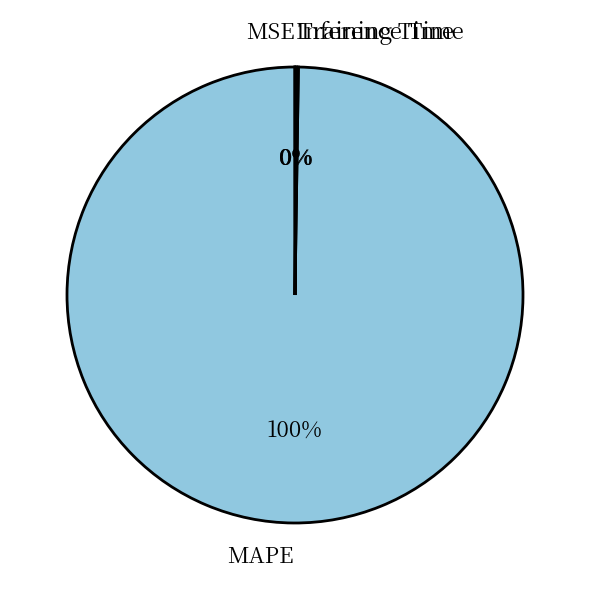

True or false: MAPE accounts for 100% of the total.

True